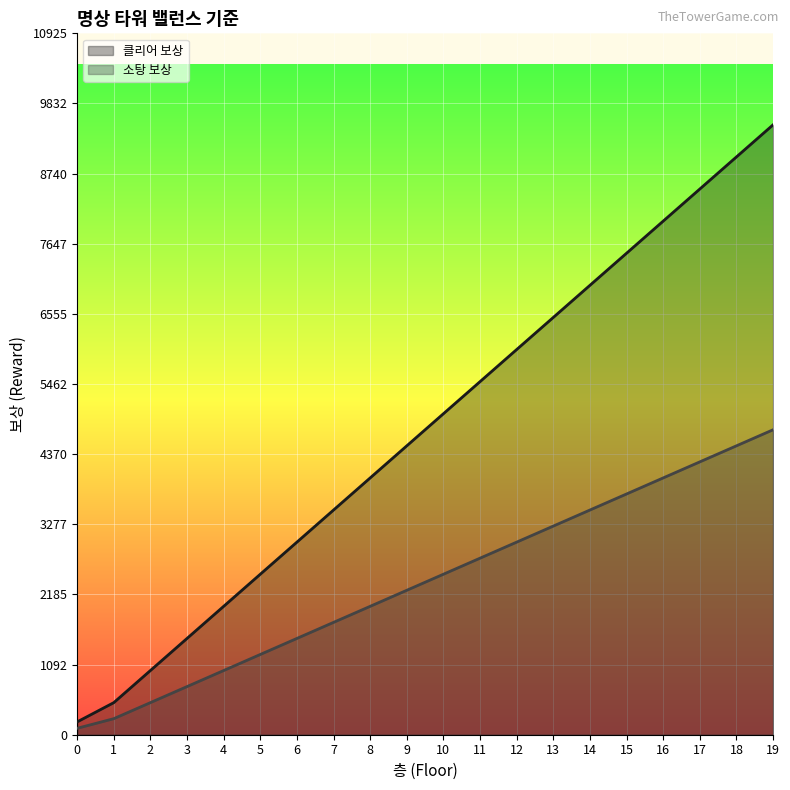

What is the sum of all 소탕 보상 values?

47600